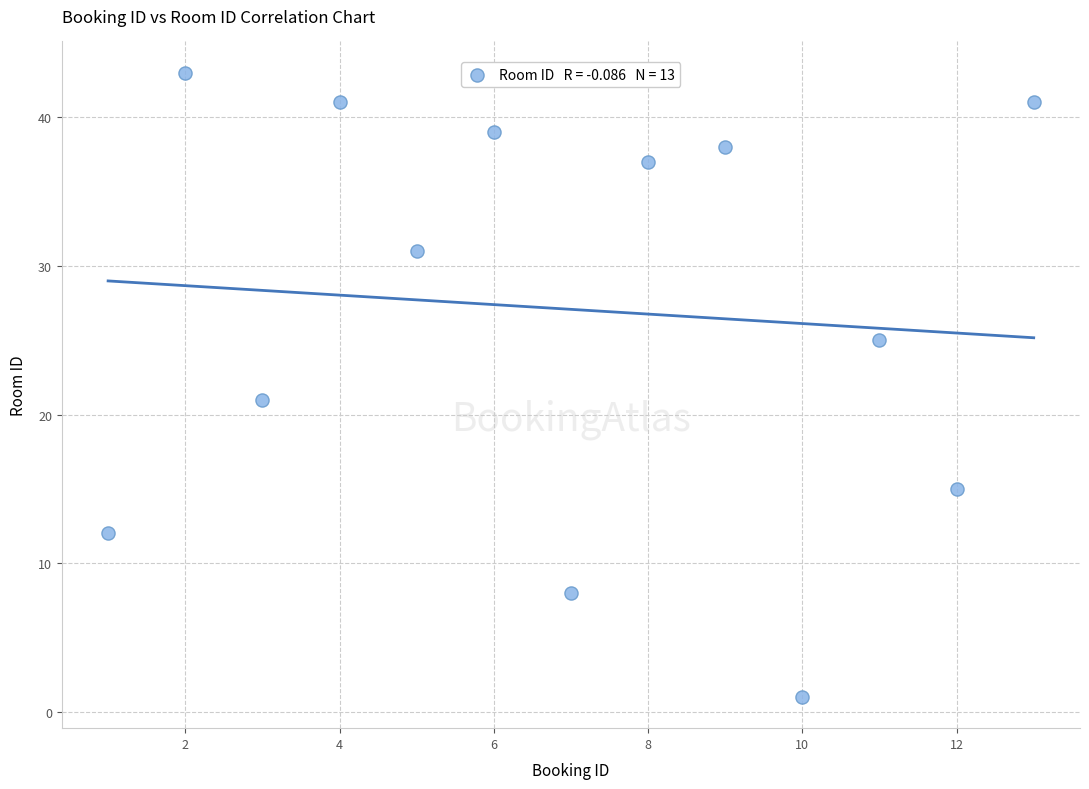

What is the range of Y values (max minus min)?

42